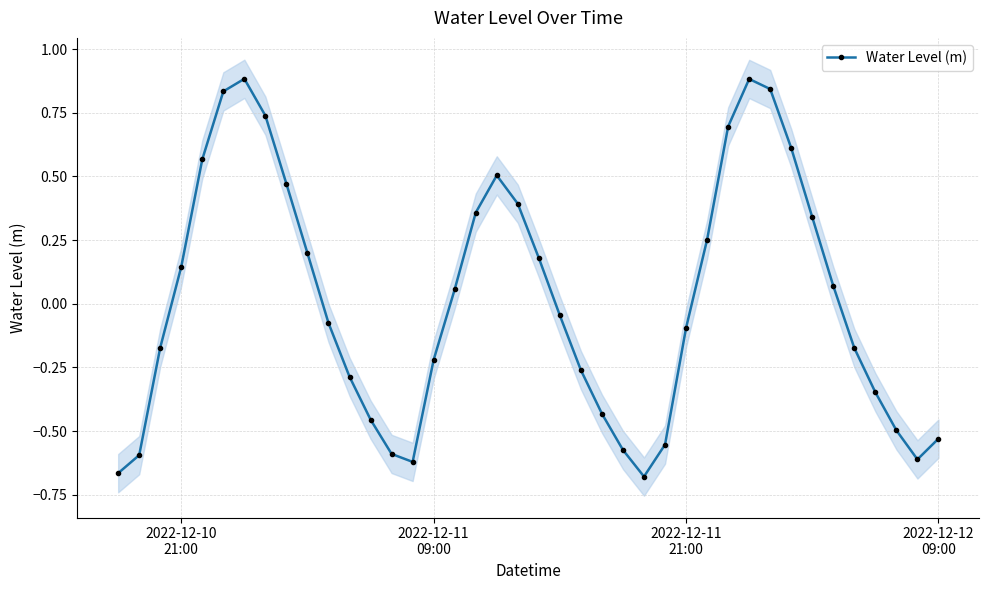

What is the highest value of the Water Level (m) series?

0.9